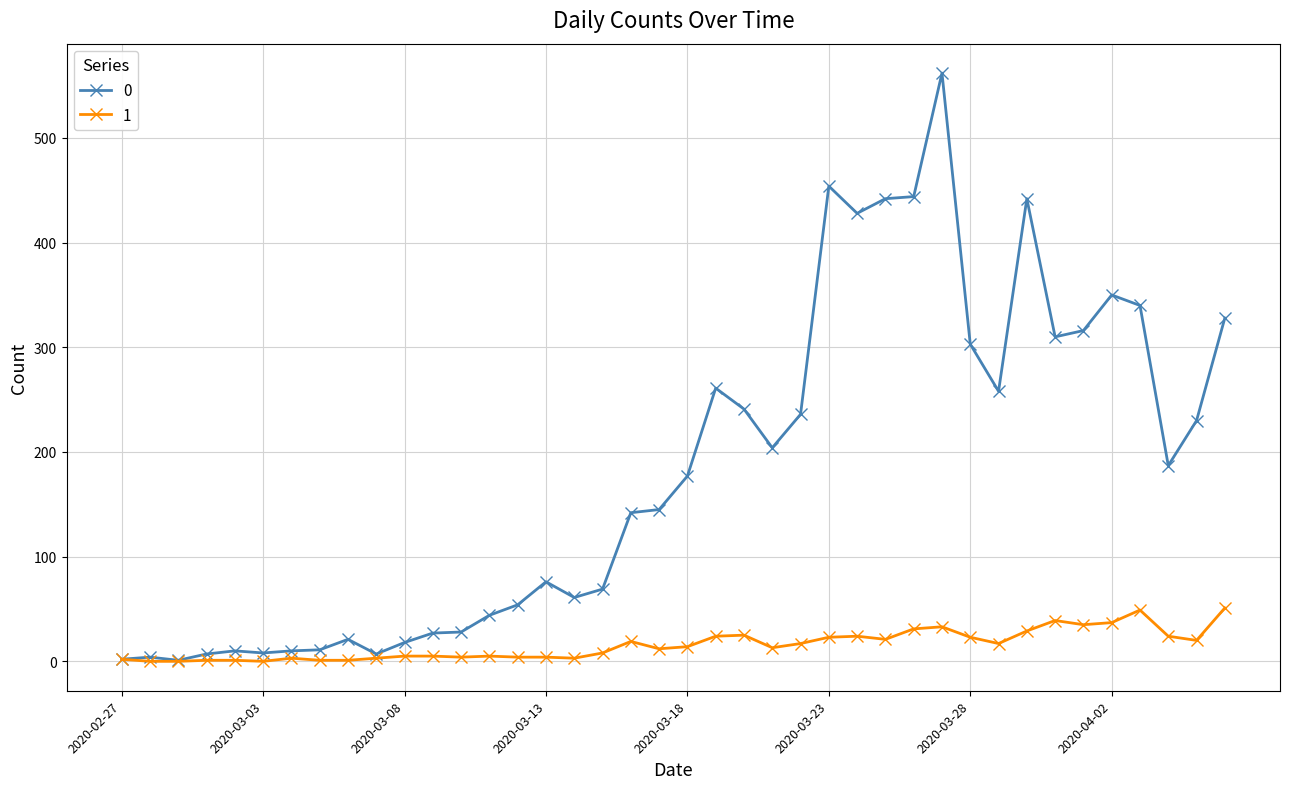

Rank the series by their maximum value, from lowest to highest.

1, 0